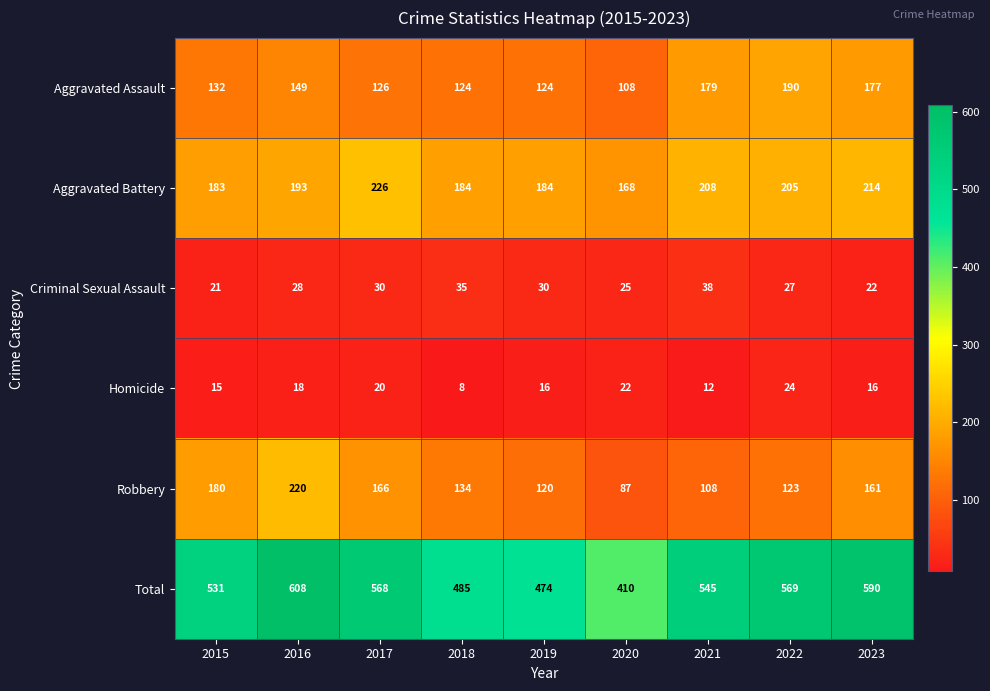

What is the approximate value of Aggravated Battery at 2020?

168